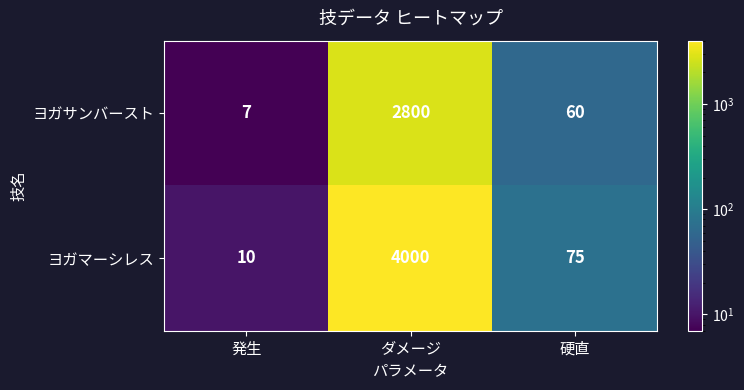

At how many categories does at least one series exceed 3978?

1